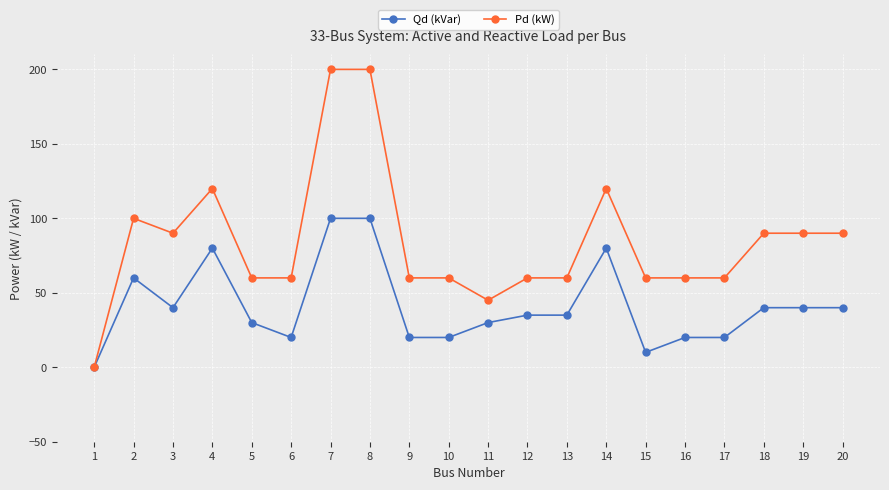

What is the spread (max minus min) of values at 4?

40